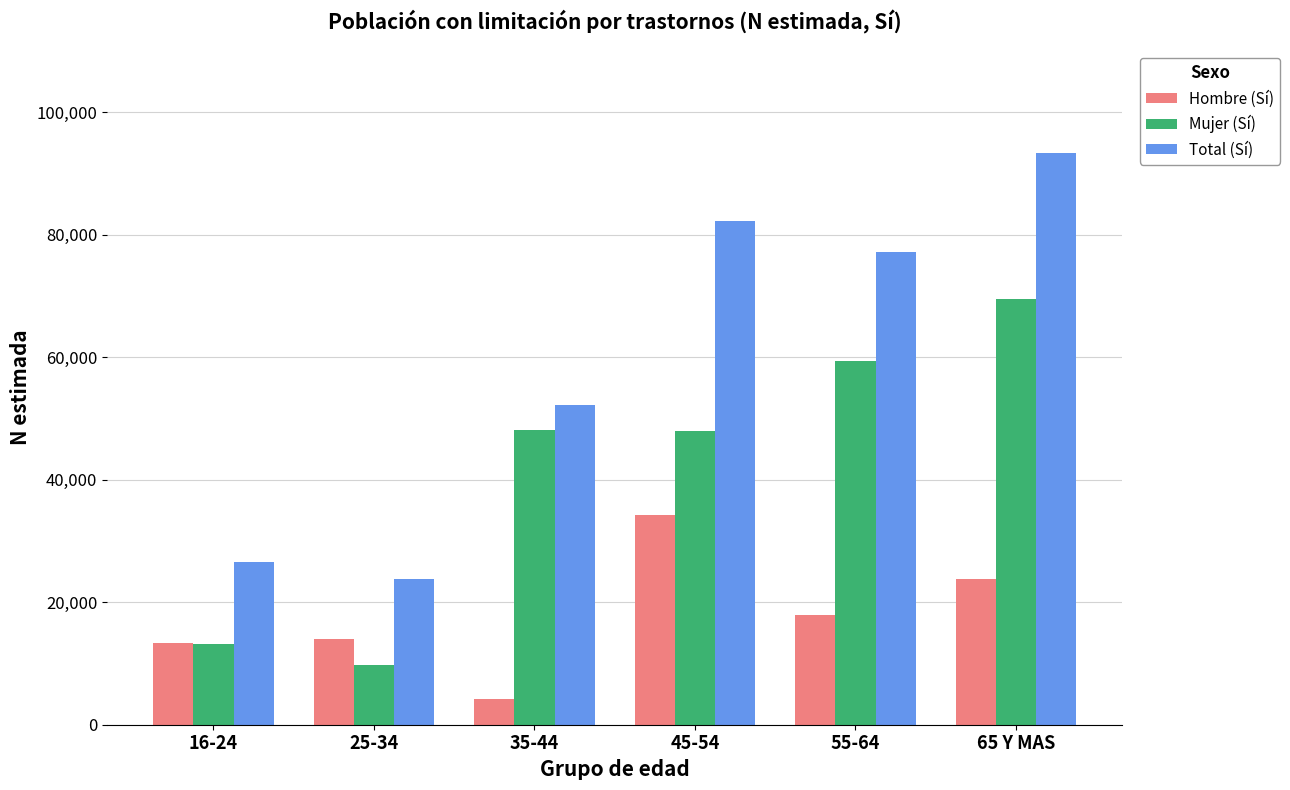

Rank the series by their average value, from highest to lowest.

Total (Sí), Mujer (Sí), Hombre (Sí)